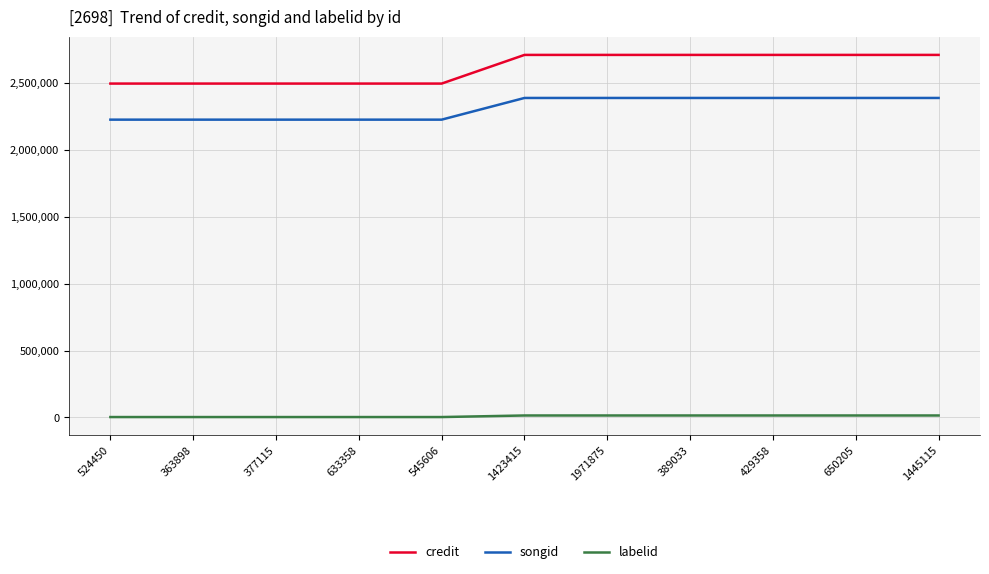

Which series has the widest spread of values?

credit